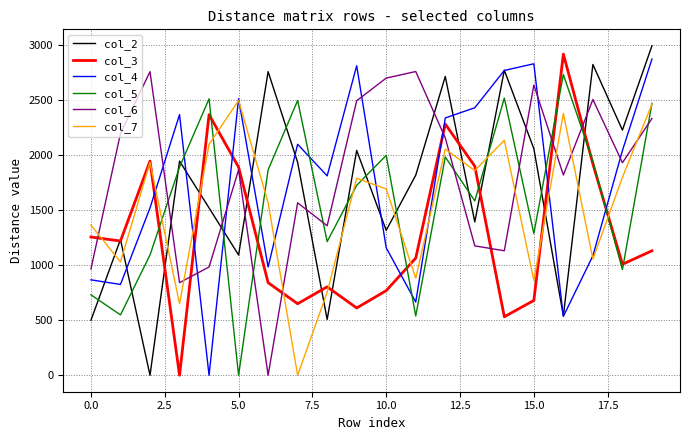

What is the sum of all col_5 values?

32094.4